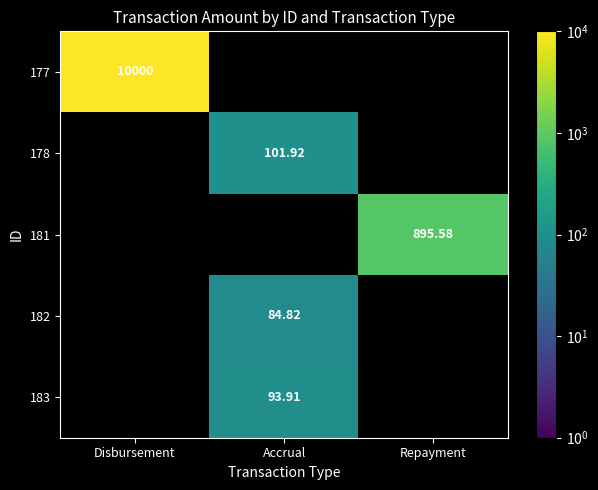

Between Accrual and Disbursement, which is larger?

Disbursement